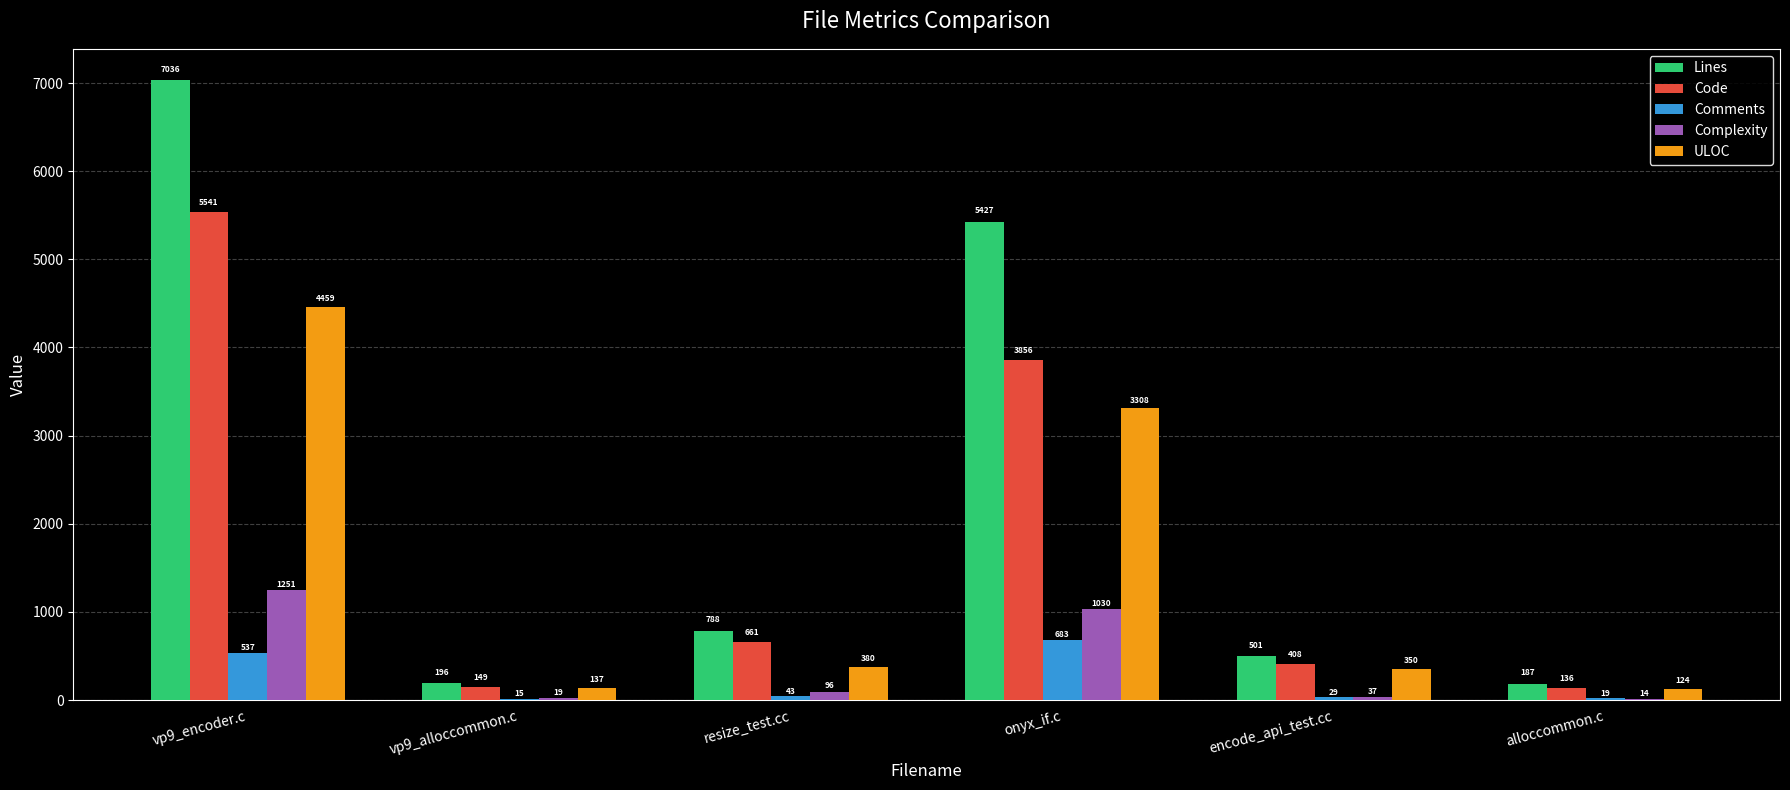

What is the total value across all series at encode_api_test.cc?

1325